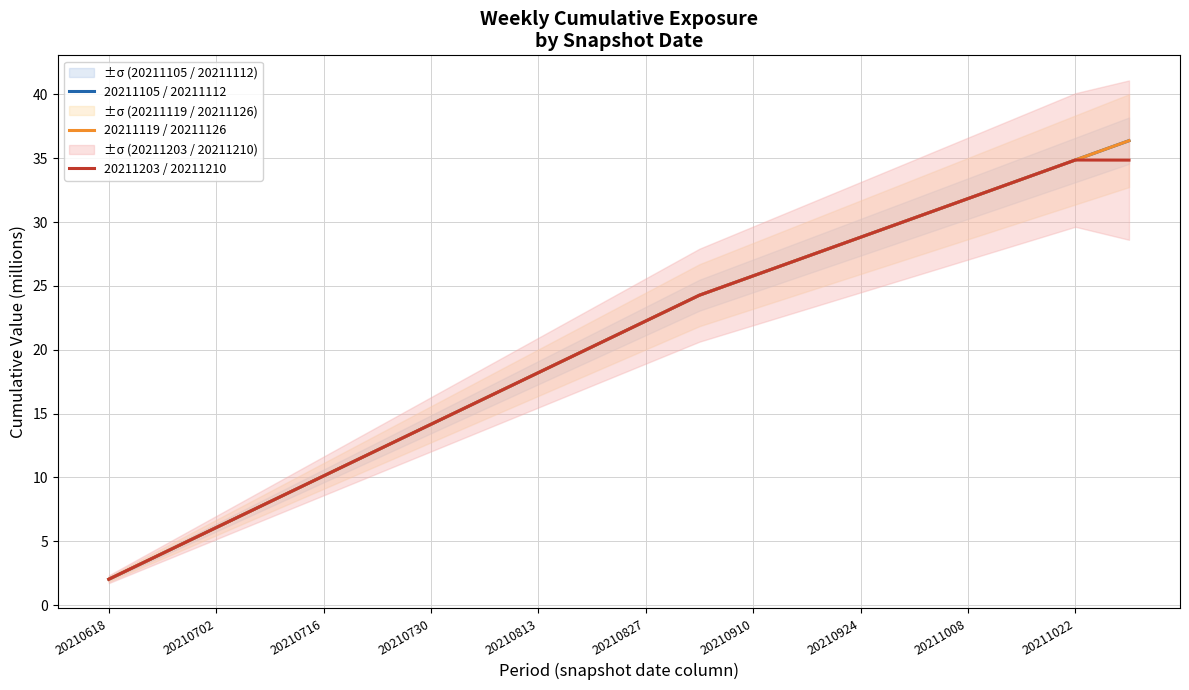

What is the difference between the 20211203 / 20211210 values at 20211022 and 20211008?

3.0